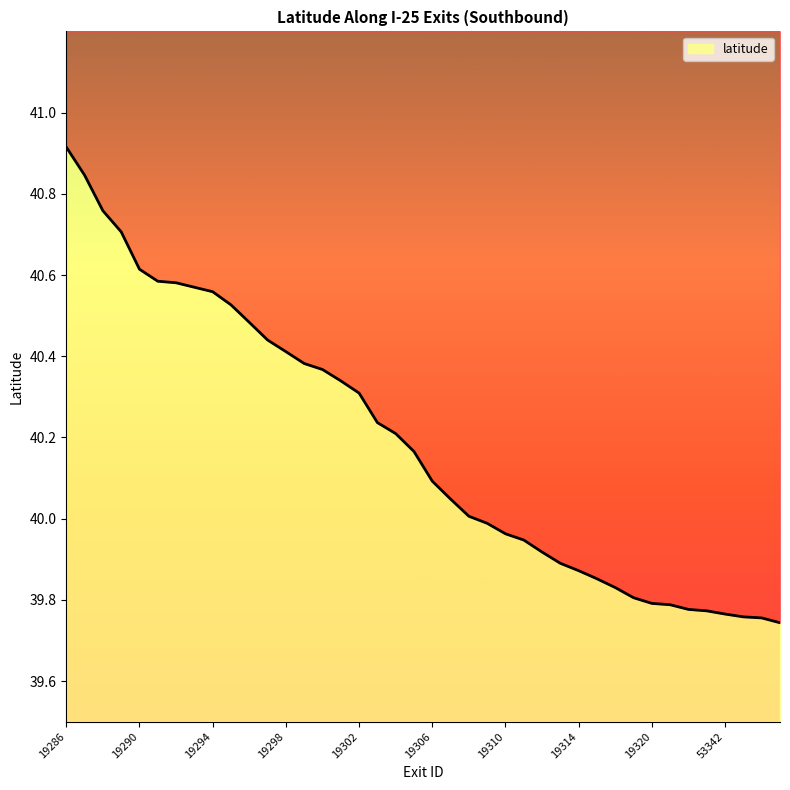

Reading left to right, list all the values displayed in this chart.

19286=40.9	19287=40.8	19288=40.8	19289=40.7	19290=40.6	19291=40.6	19292=40.6	19293=40.6	19294=40.6	19295=40.5	19296=40.5	19297=40.4	19298=40.4	19299=40.4	19300=40.4	19301=40.3	19302=40.3	19303=40.2	19304=40.2	19305=40.2	19306=40.1	19307=40.0	19308=40.0	19309=40.0	19310=40.0	19311=39.9	19312=39.9	19313=39.9	19314=39.9	19315=39.9	19317=39.8	53338=39.8	19320=39.8	53339=39.8	19322=39.8	53340=39.8	53342=39.8	53343=39.8	53344=39.8	19326=39.7